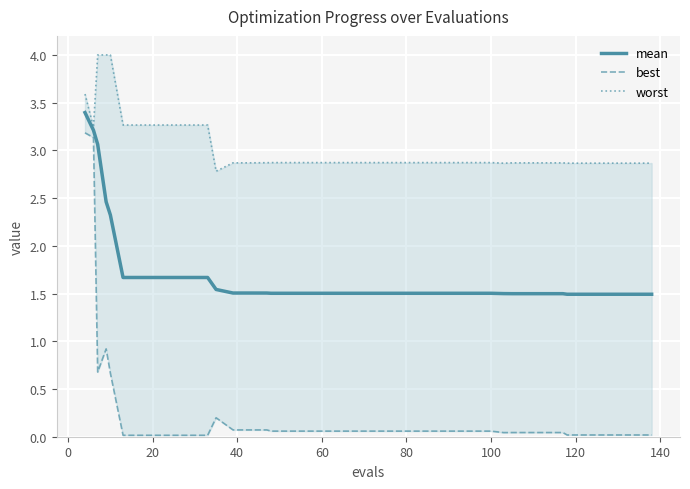

True or false: mean has more than 1 points higher than both neighbors.

False